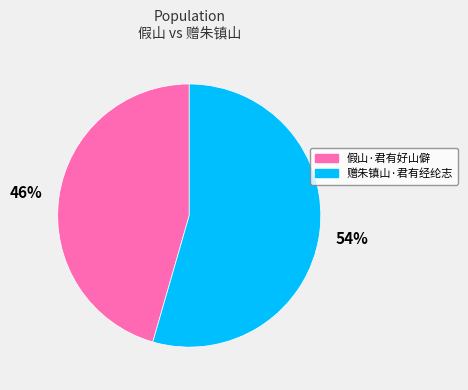

To the nearest percent, what is the combined percentage of 假山·君有好山僻 and 赠朱镇山·君有经纶志?

100%